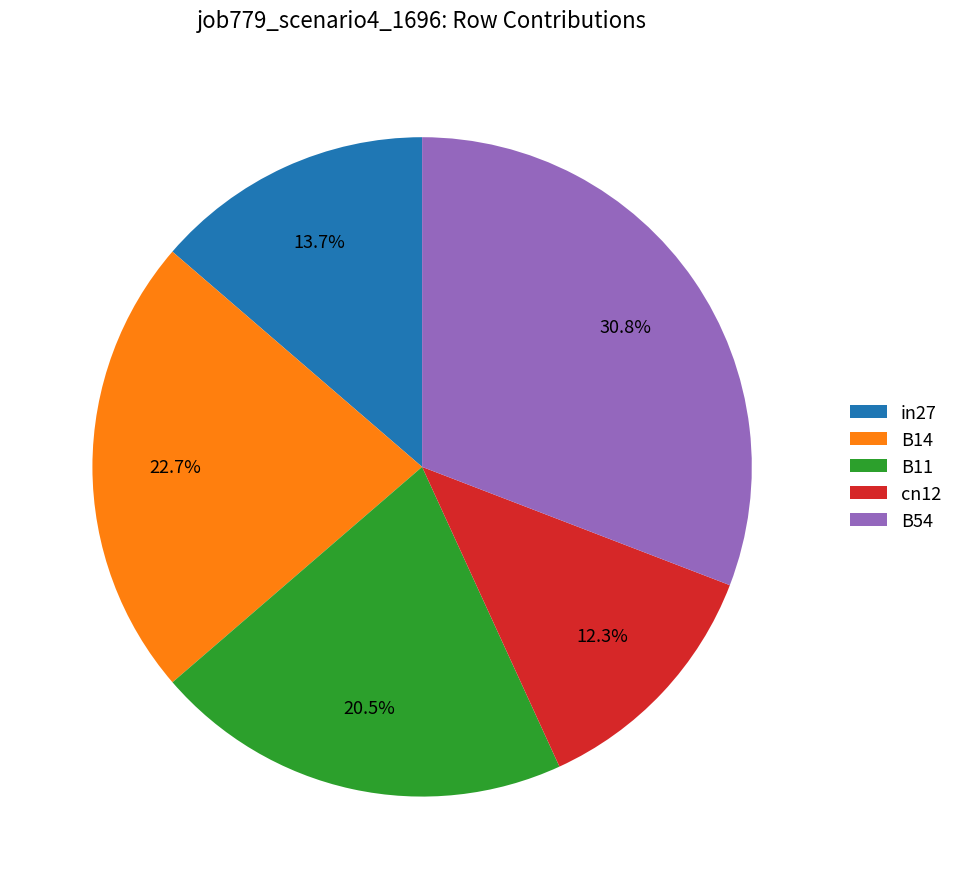

What is the largest slice in the pie chart?

B54